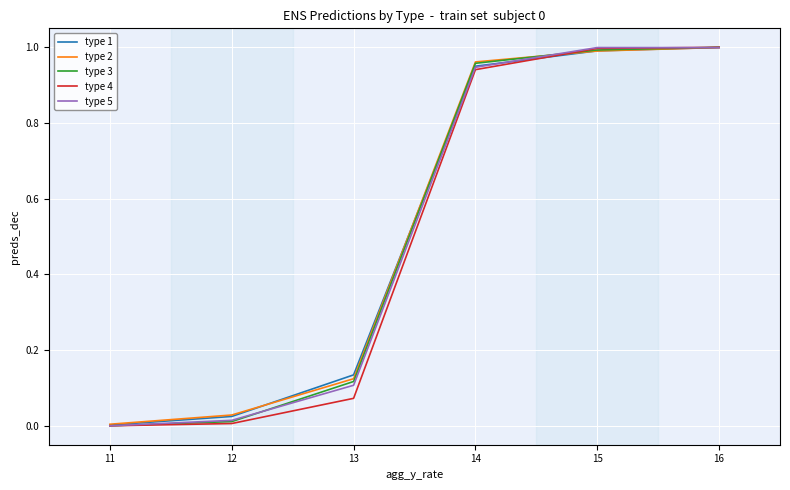

Which category has the lowest value in the type 2 series?

11